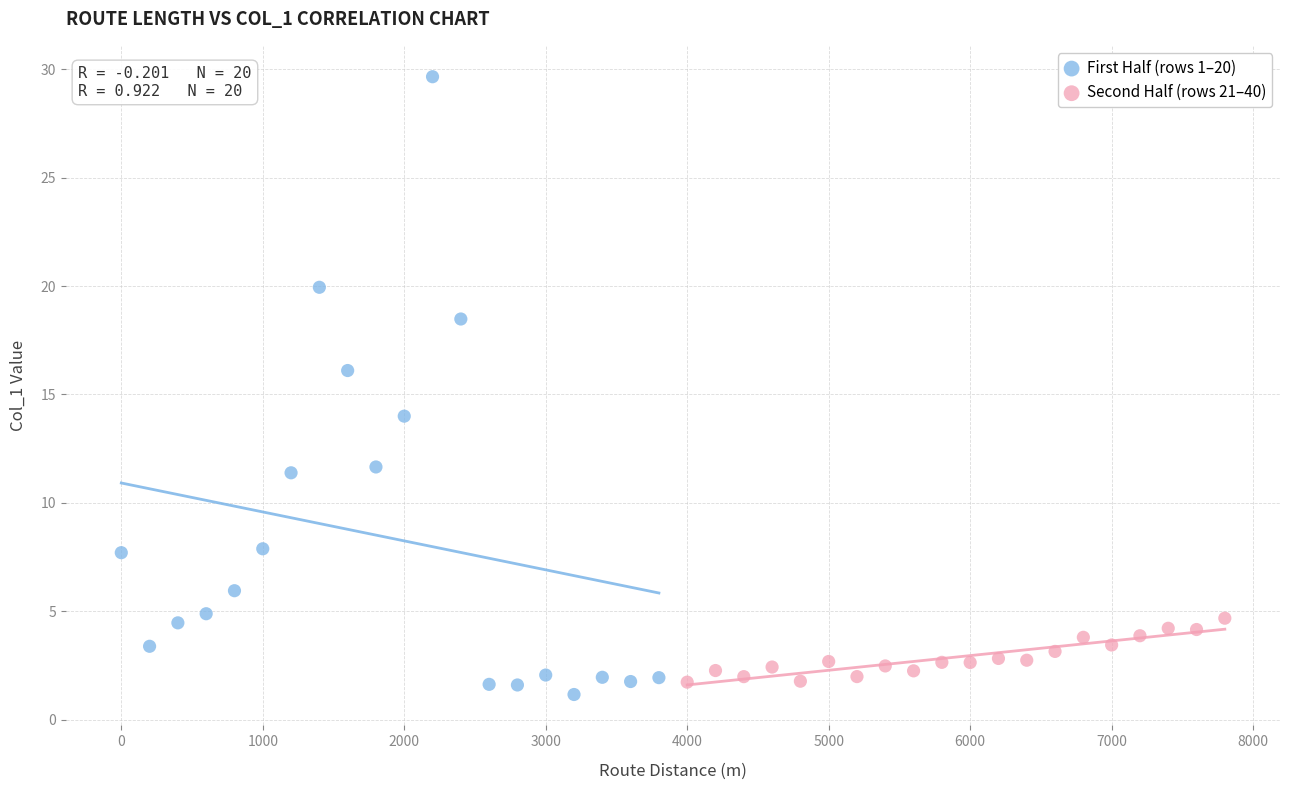

Which series reaches the minimum Y coordinate?

First Half (rows 1–20)